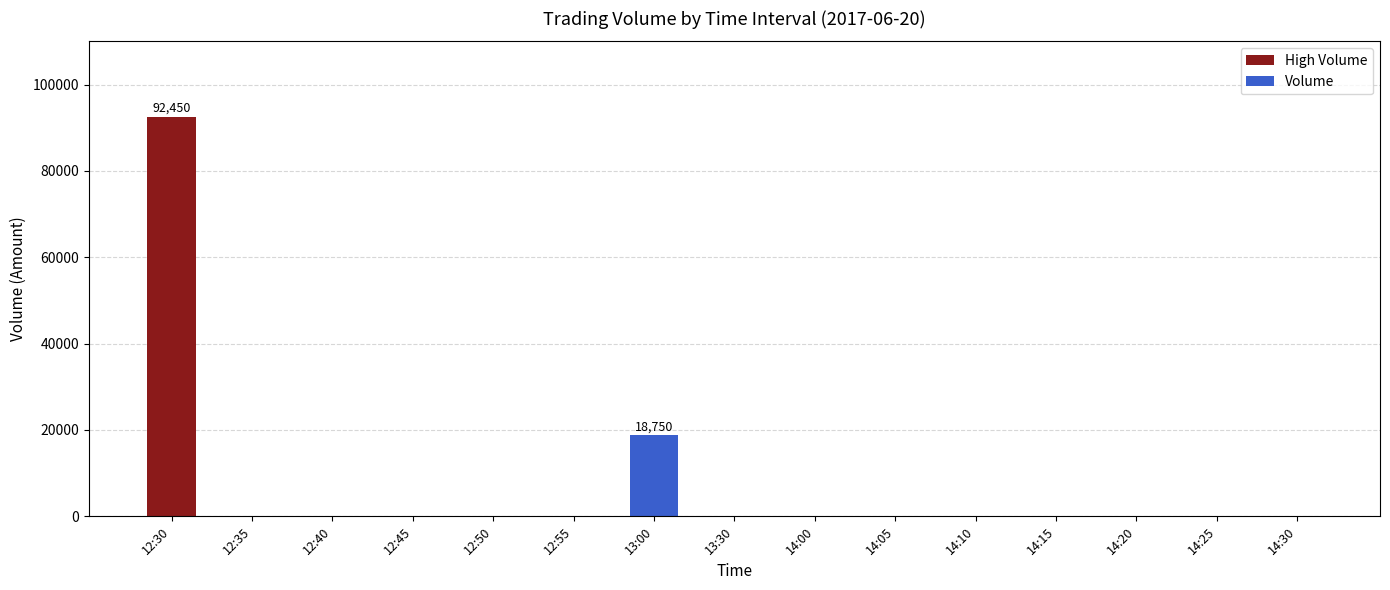

What is the maximum value shown in the chart?

92450